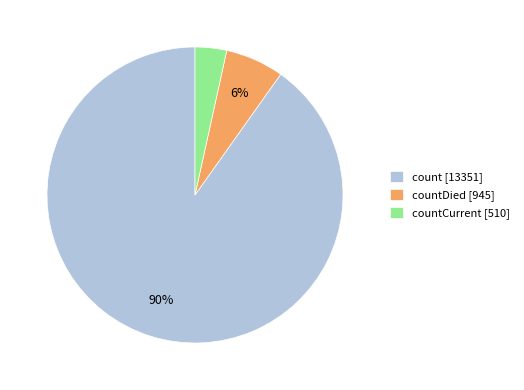

Between countDied [945] and countCurrent [510], which is larger?

countDied [945]